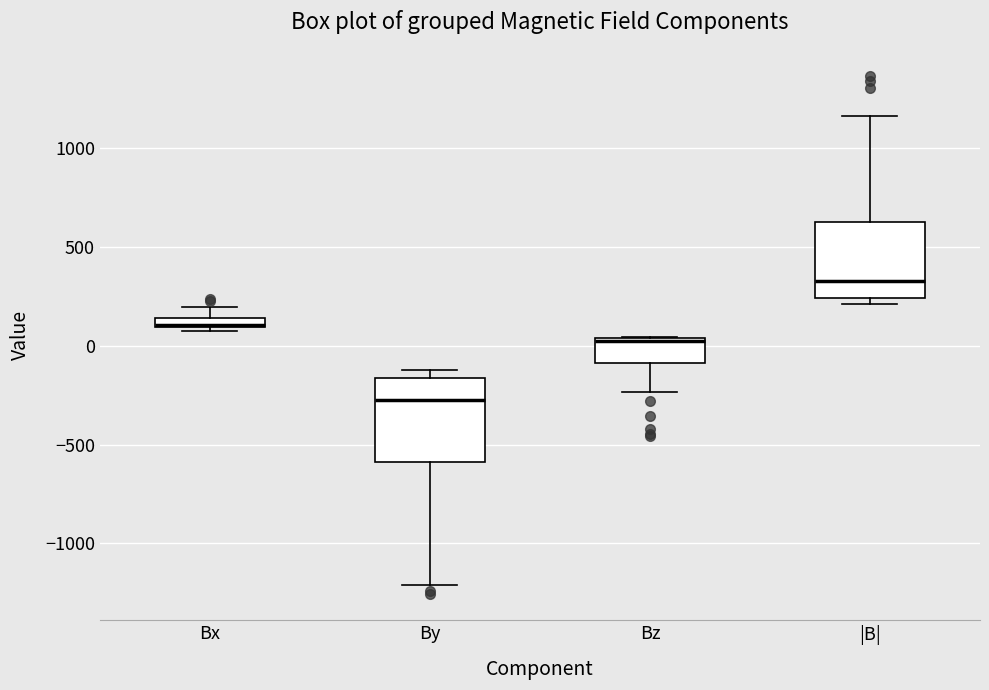

Where does the median line of the box for By sit on the y-axis? The values are not printed on the chart, so give them approximately, as read against the axis.

-300